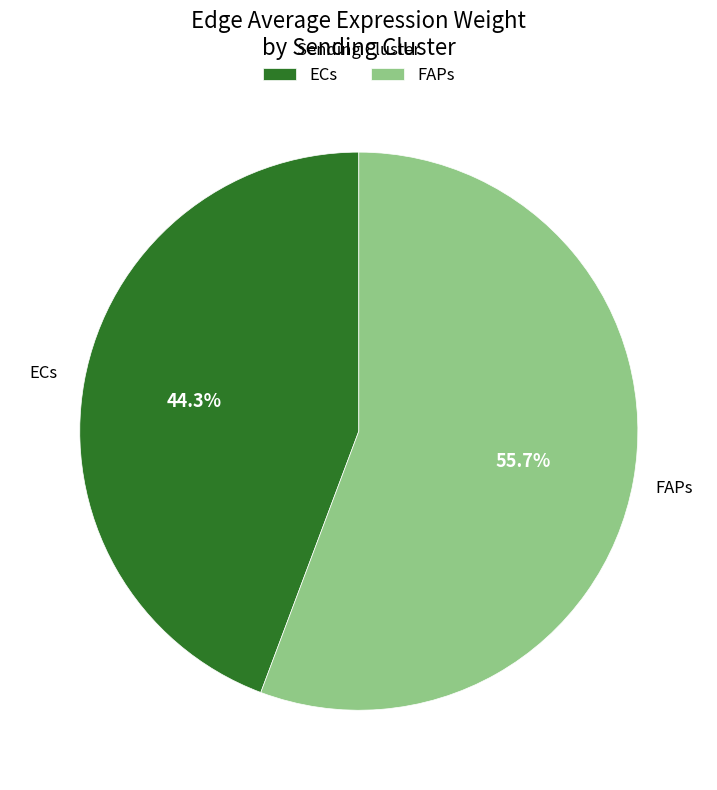

What percentage is the ECs slice, to the nearest percent?

44%